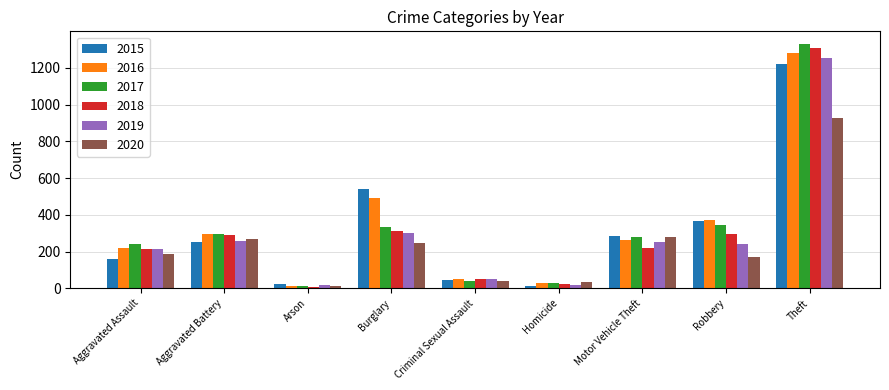

What is the value of the 2016 bar at the 1st from the left?

222